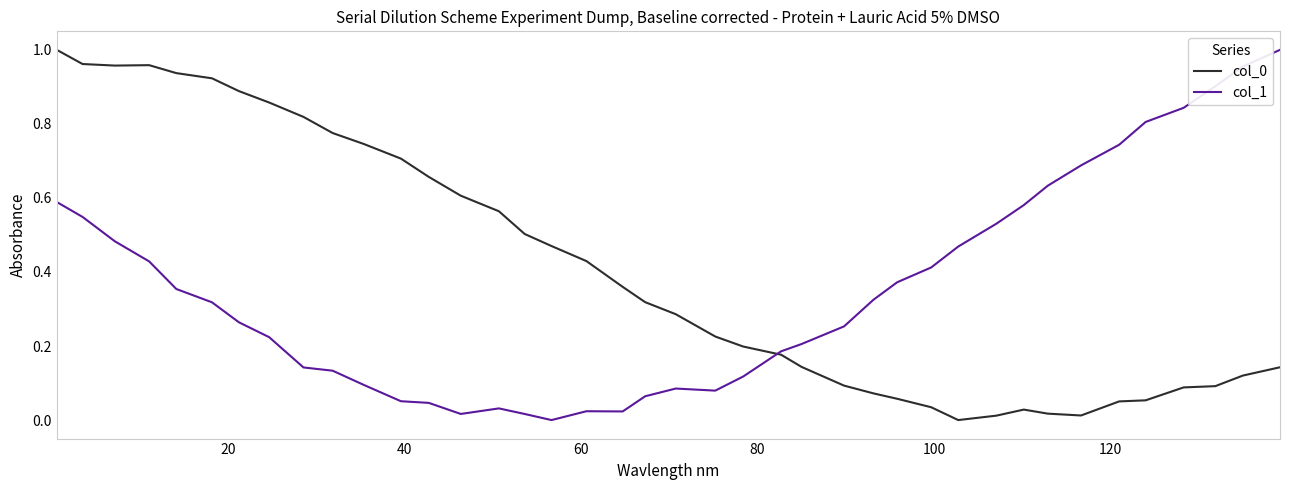

How many intersections are there between col_1 and col_0?

1